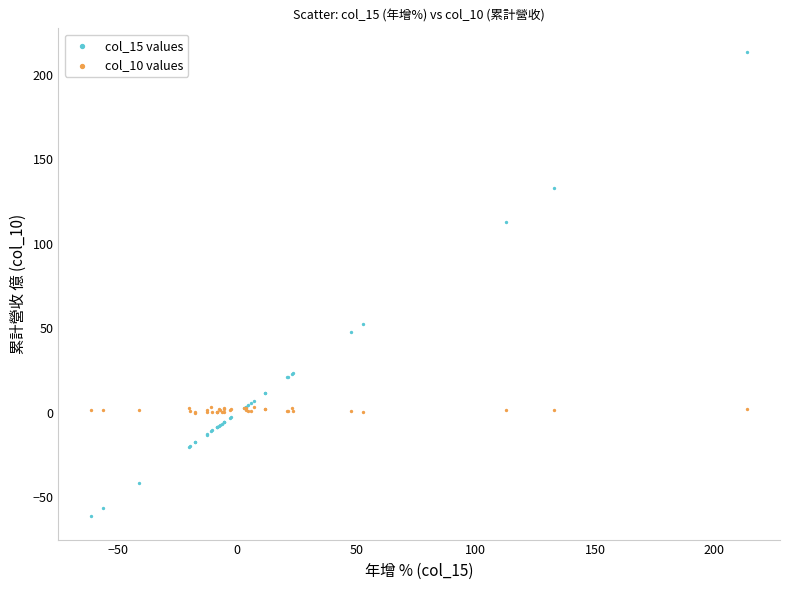

What is the X range (max minus min) for the scatter plot?

275.0